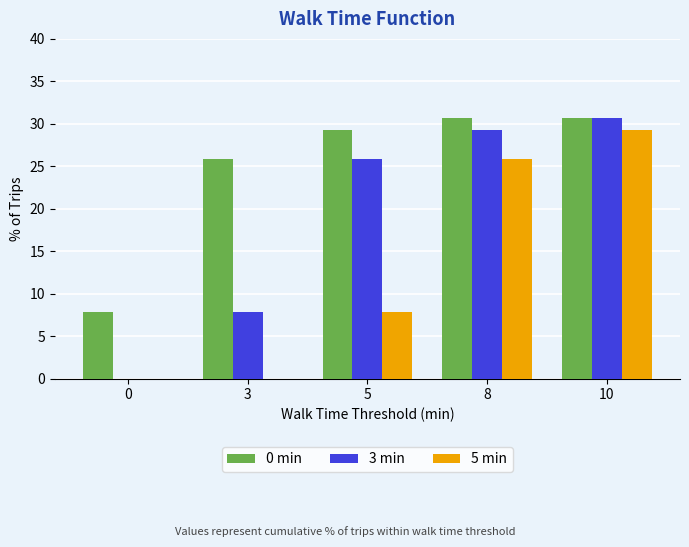

At which label does 5 min first exceed 7?

5